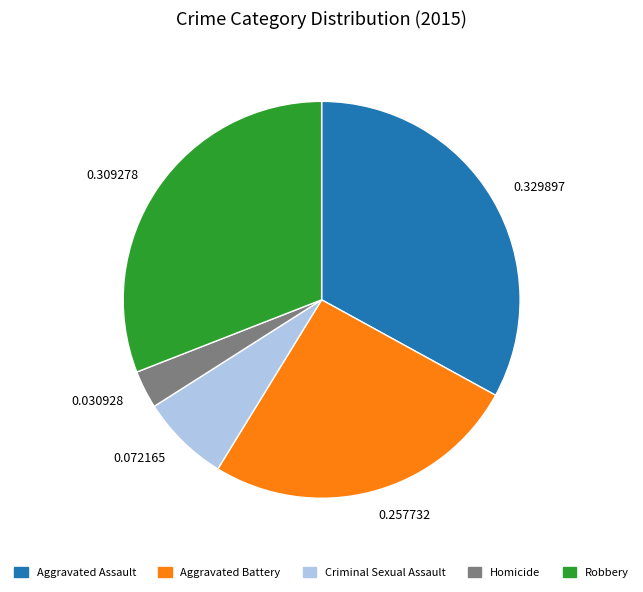

True or false: Criminal Sexual Assault accounts for 1% of the total.

False